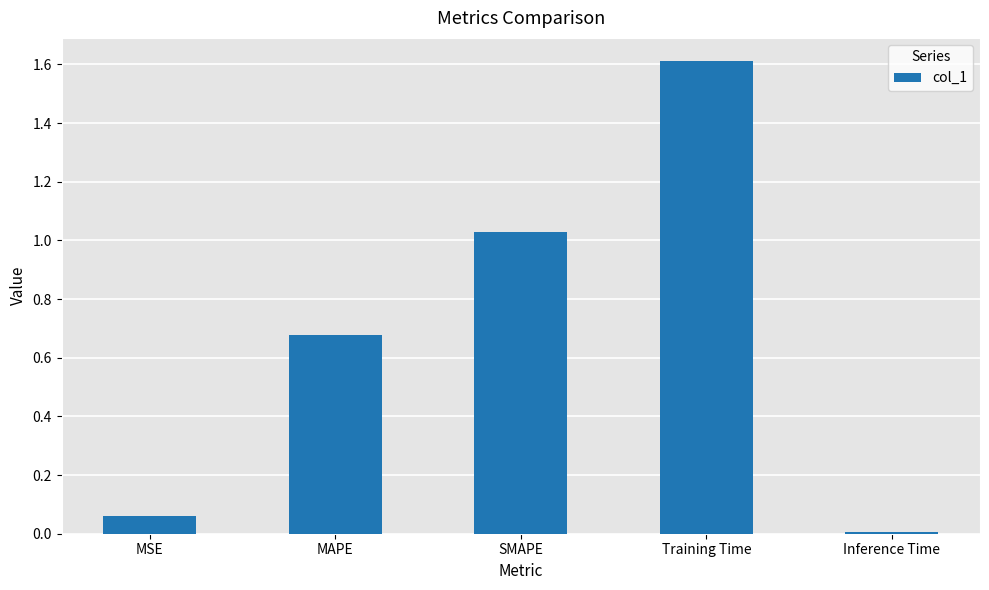

What is the sum of all values?

3.4